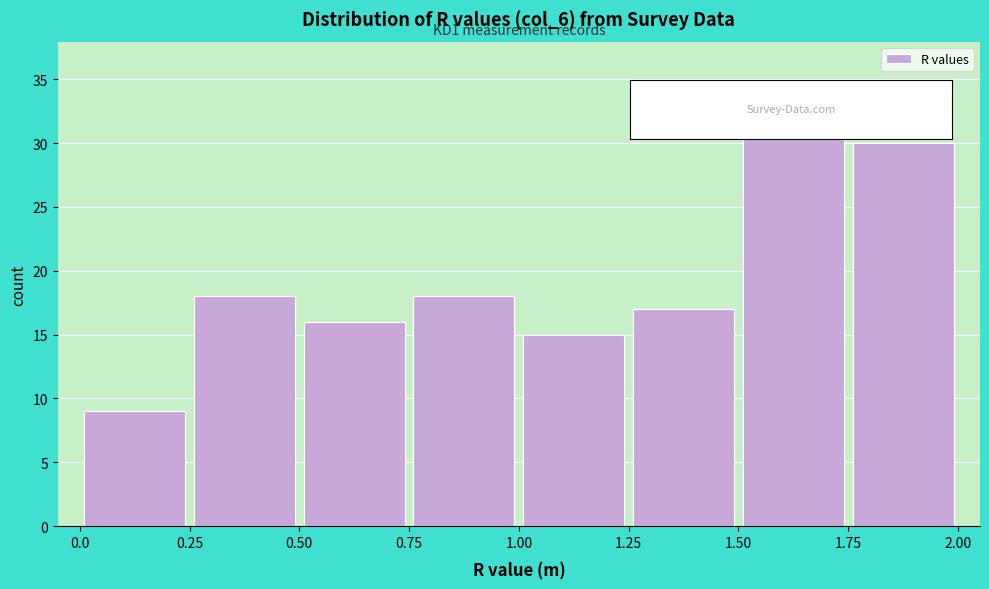

Over which range of the x-axis is the bar tallest?

1.50 to 1.75